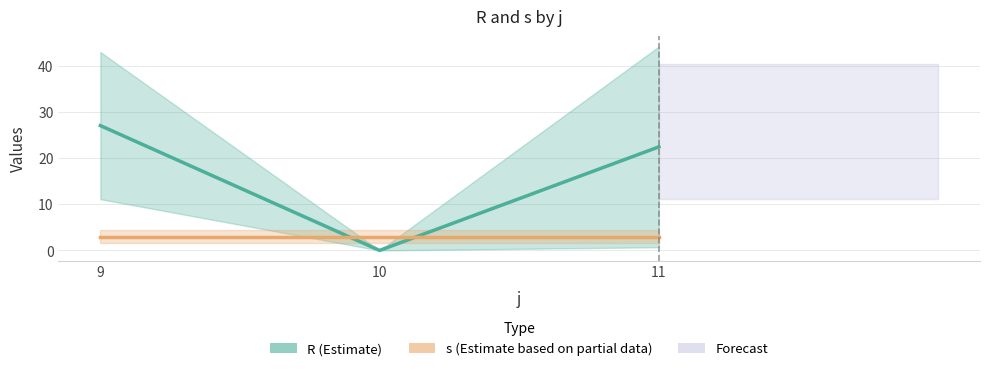

At 11, list the series in order from largest to smallest.

R (Estimate), s (Estimate based on partial data)